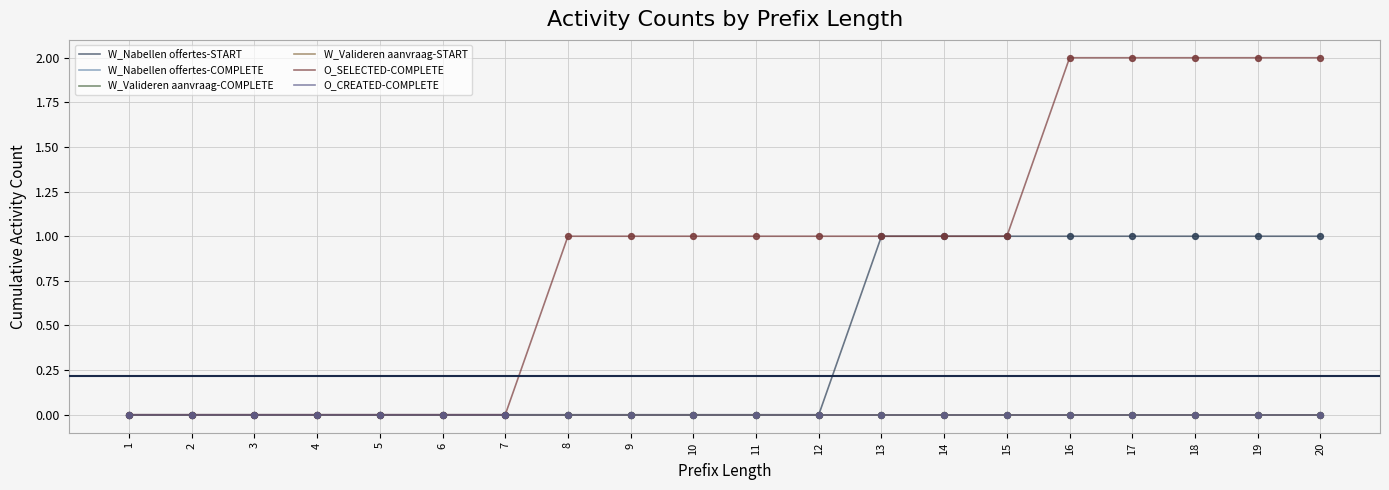

Does the chart have visible grid lines?

Yes